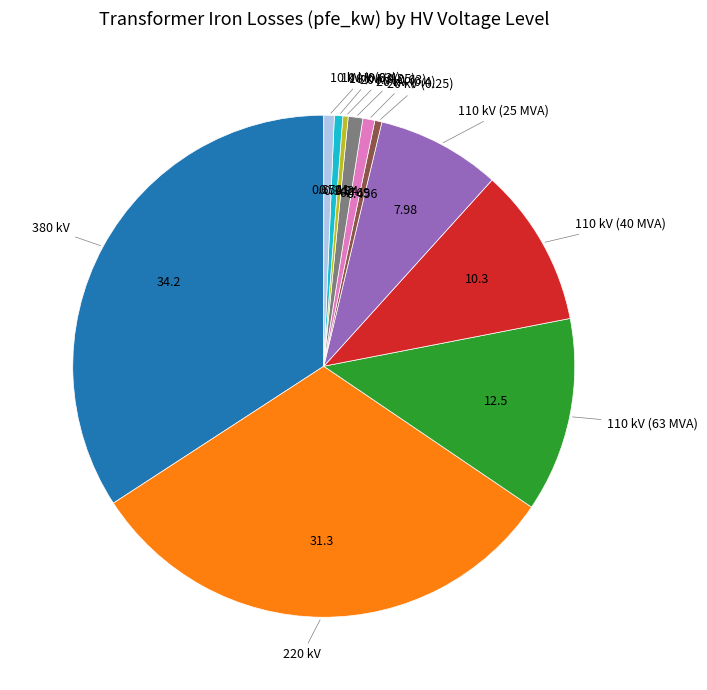

How many segments does this pie chart have?

11